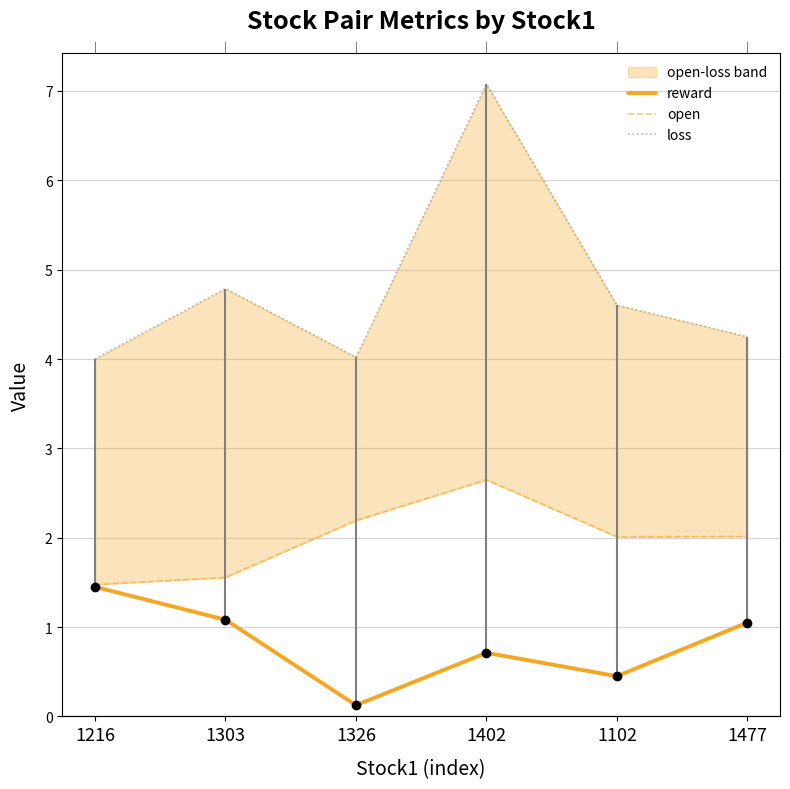

What position from the left is 1326?

3